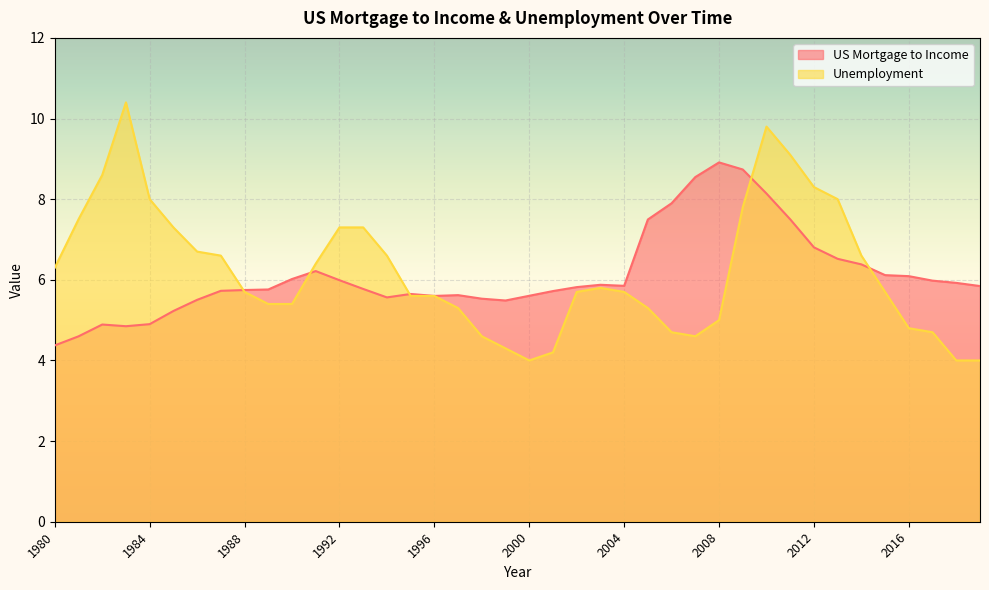

How many times do US Mortgage to Income and Unemployment cross each other?

5